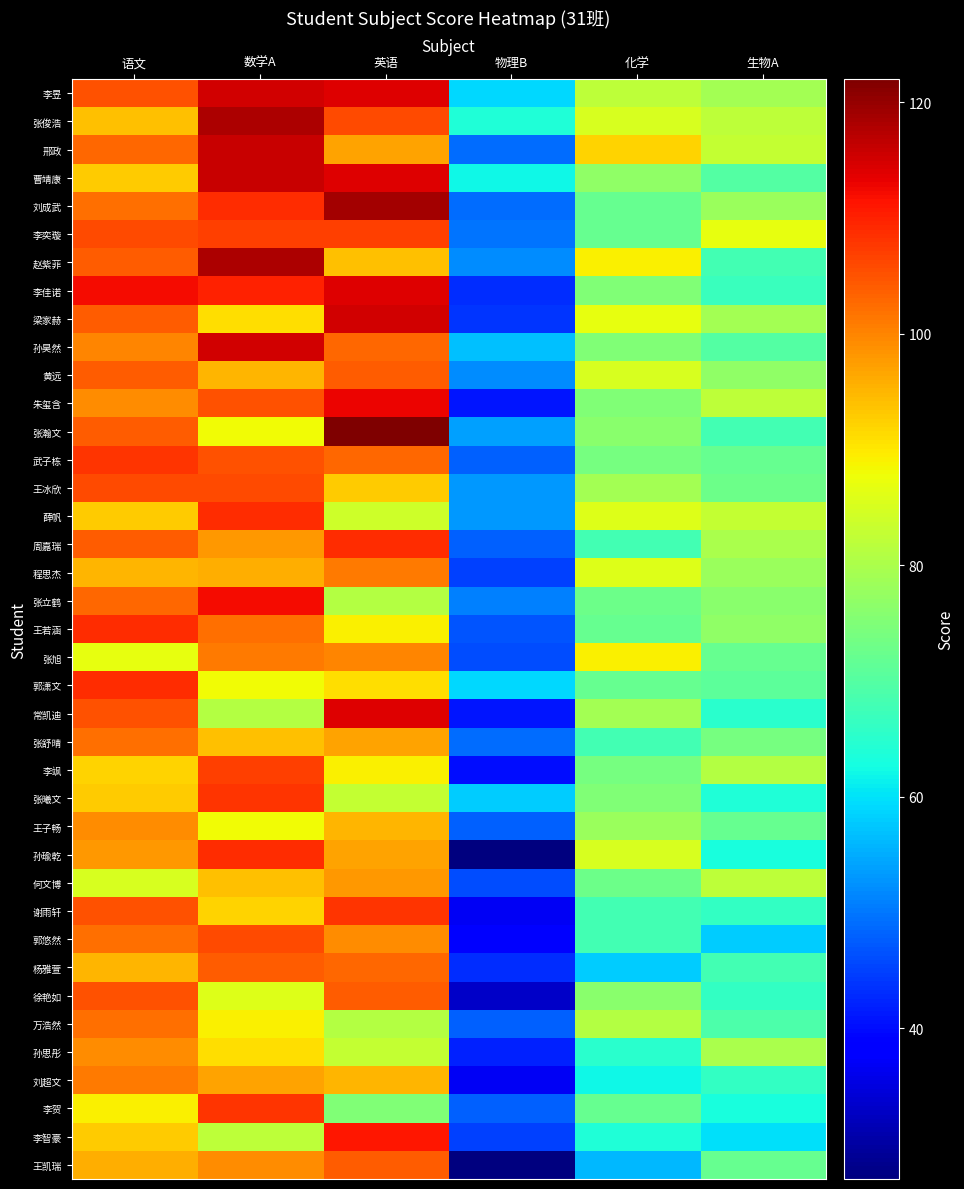

At which category is the sum across all series the highest?

数学A